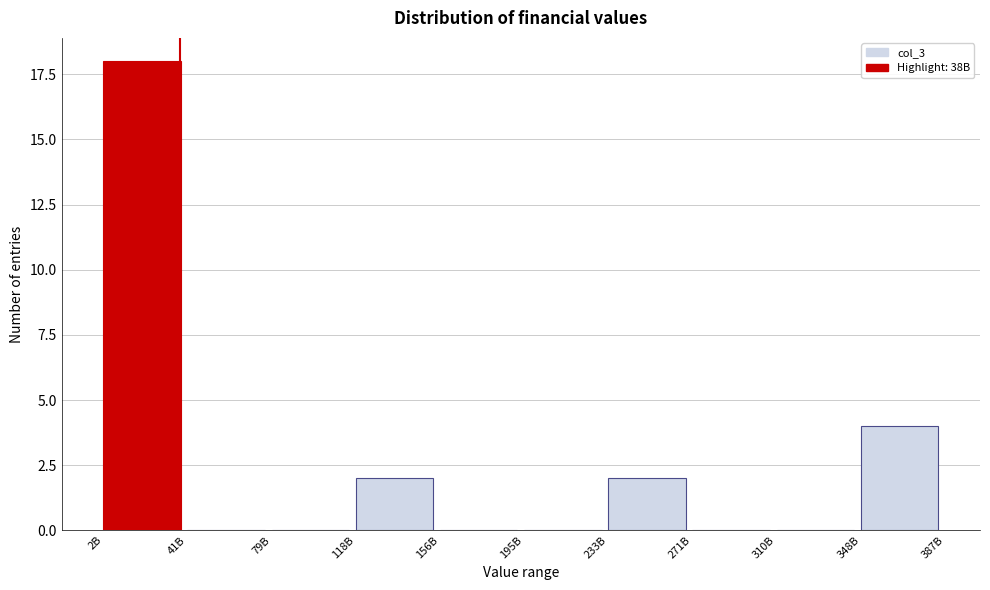

Reading left to right, what are all the values shown in this chart?

2B=18	41B=0	79B=0	118B=2	156B=0	195B=0	233B=2	271B=0	310B=0	348B=4